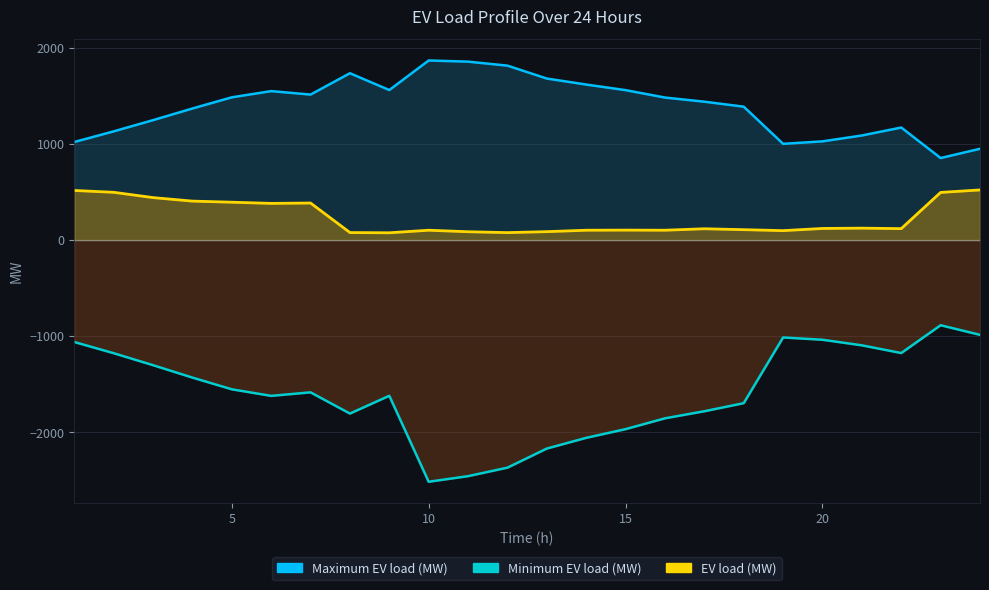

Reading right to left, list all the values displayed in this chart.

EV load (MW): 521.5	495.7	119.0	124.0	120.8	98.0	108.2	117.6	102.5	103.6	102.4	87.6	77.6	86.7	102.4	75.8	78.2	385.4	381.7	393.9	405.3	441.9	497.0	516.1
Minimum EV load (MW): -986.1	-886.1	-1175.3	-1095.2	-1037.1	-1013.5	-1696.9	-1781.1	-1854.5	-1967.2	-2057.7	-2169.2	-2367.9	-2456.4	-2514.7	-1620.1	-1805.1	-1584.3	-1621.0	-1552.6	-1430.8	-1301.8	-1177.0	-1060.5
Maximum EV load (MW): 949.8	853.5	1170.9	1088.2	1026.9	1001.2	1387.8	1439.7	1482.8	1559.8	1618.2	1680.5	1814.8	1856.4	1868.6	1561.0	1735.8	1513.7	1549.7	1485.2	1368.9	1247.7	1131.0	1020.2